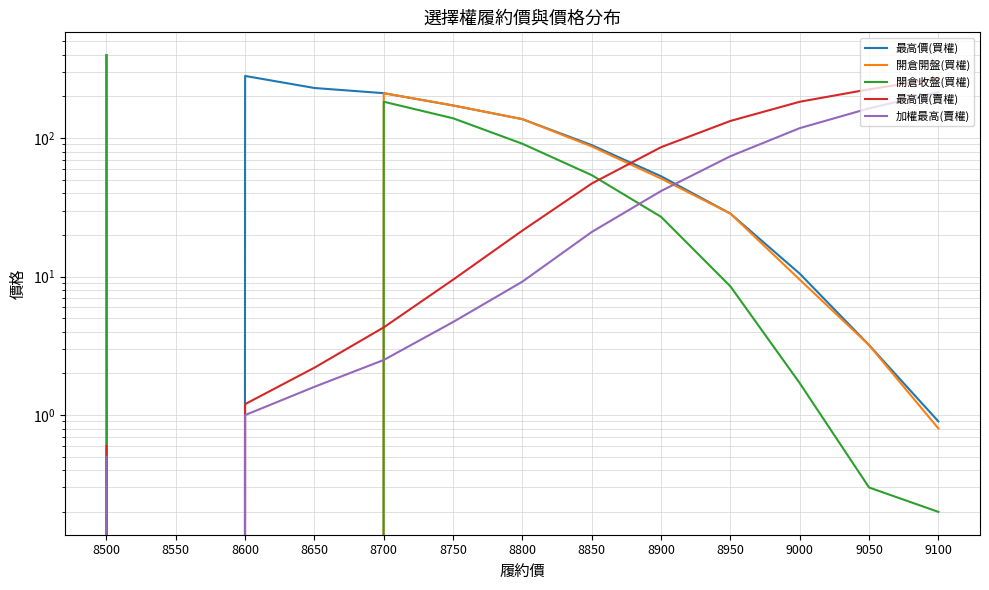

True or false: 加權最高(賣權) and 開倉收盤(買權) cross at least once.

True